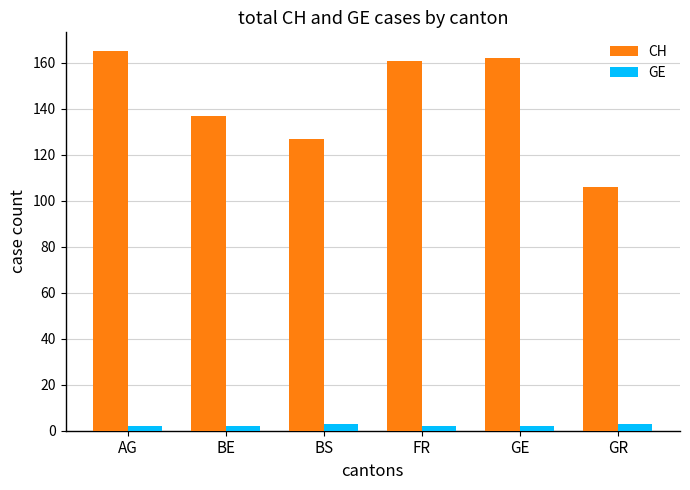

What is the sum of all CH values?

858